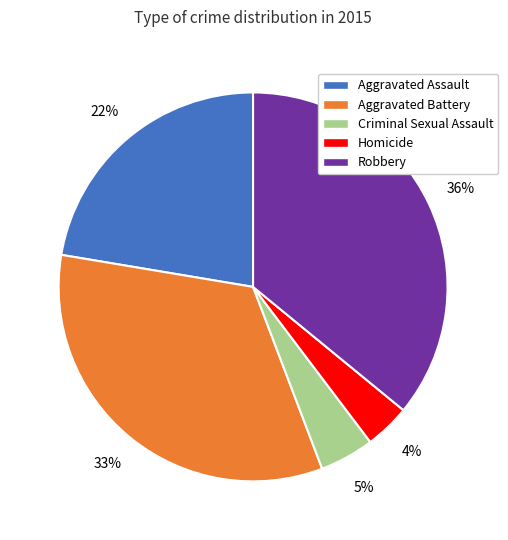

To the nearest percent, what is the average slice percentage?

20%